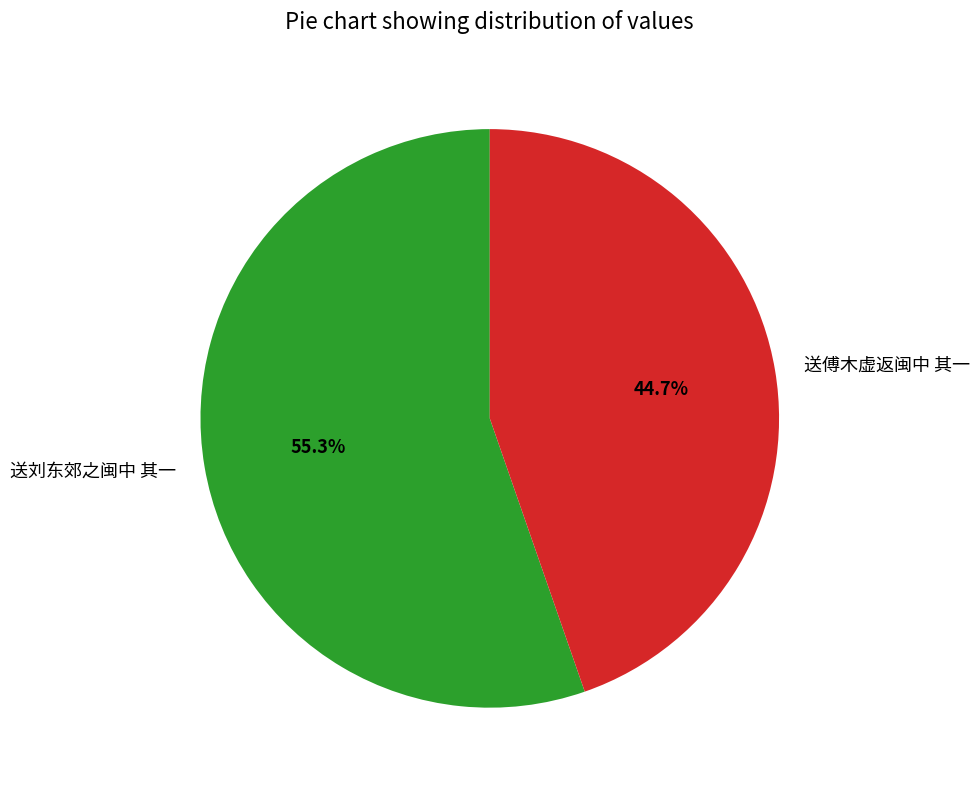

Is there any slice that represents more than half of the pie?

Yes